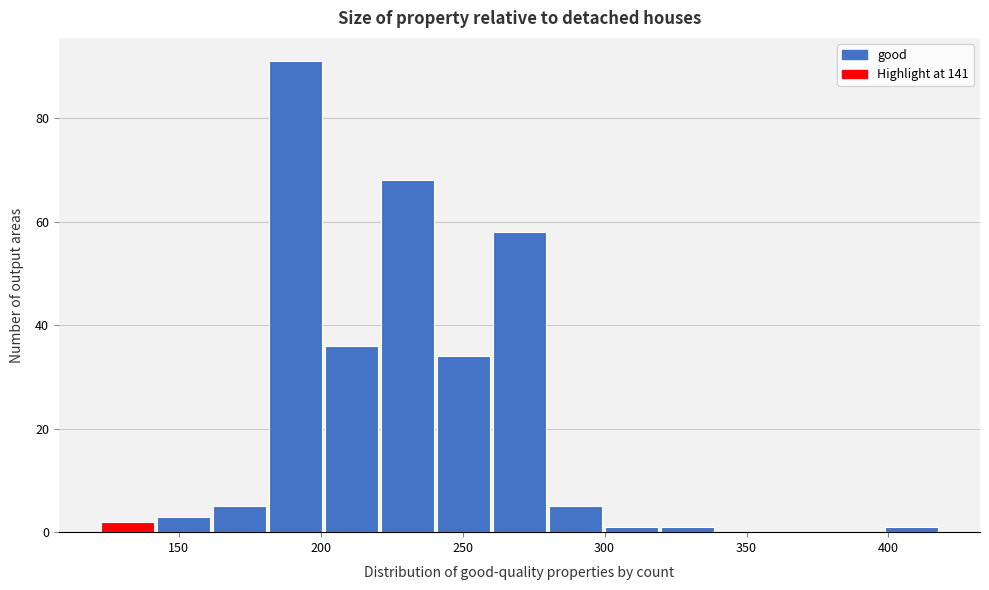

Around what value on the x-axis is the tallest bar? Give the approximate position of its centre, as read against the axis.

190